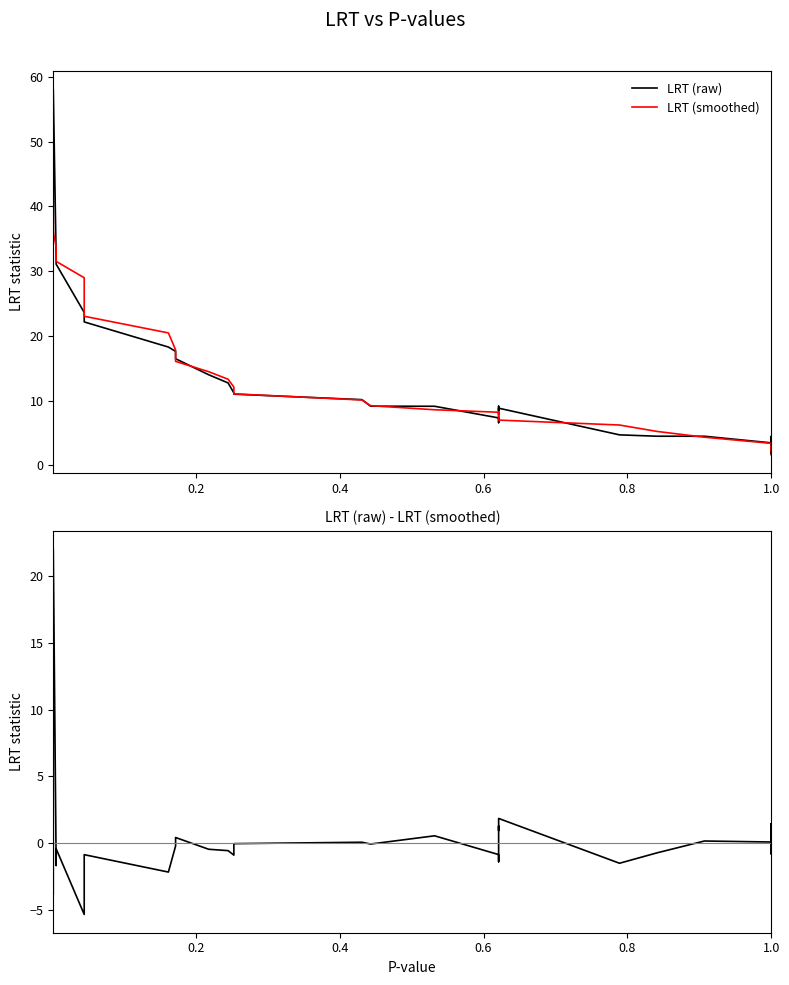

Is it true that LRT (raw) equals 16.3 at 15?

False